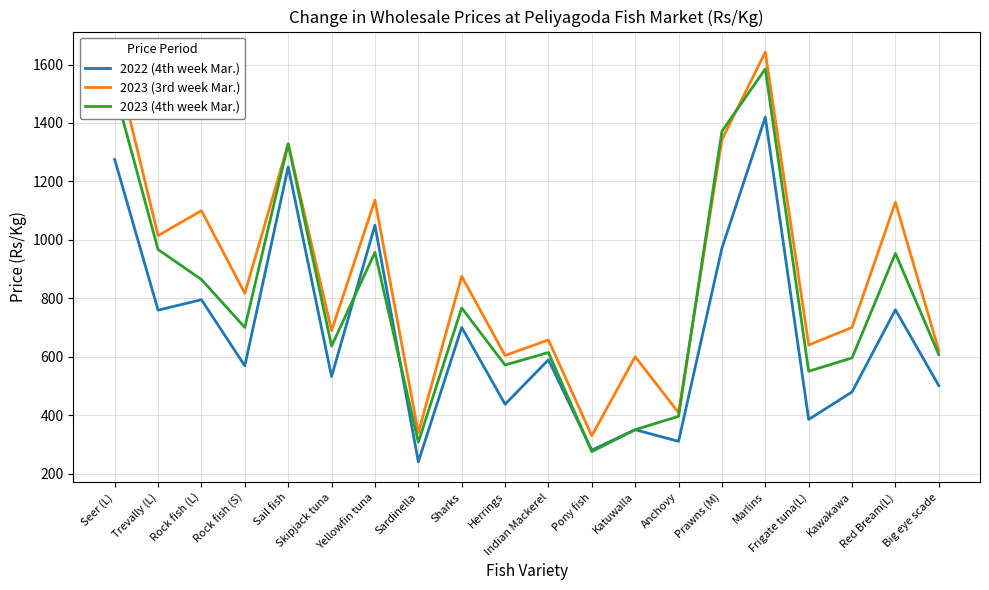

List the series in order of their overall mean, highest first.

2023 (3rd week Mar.), 2023 (4th week Mar.), 2022 (4th week Mar.)